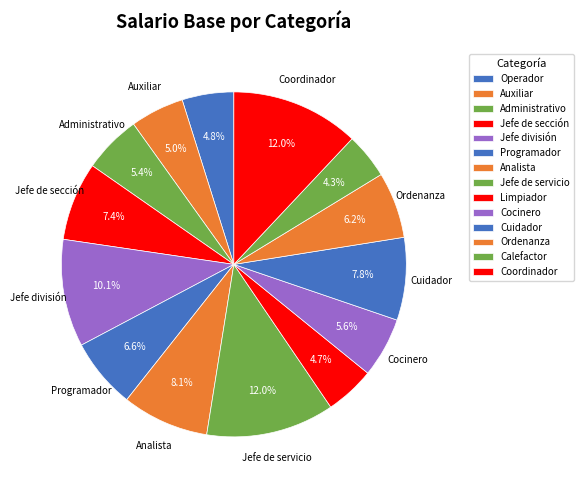

Count the number of slices in the pie.

14